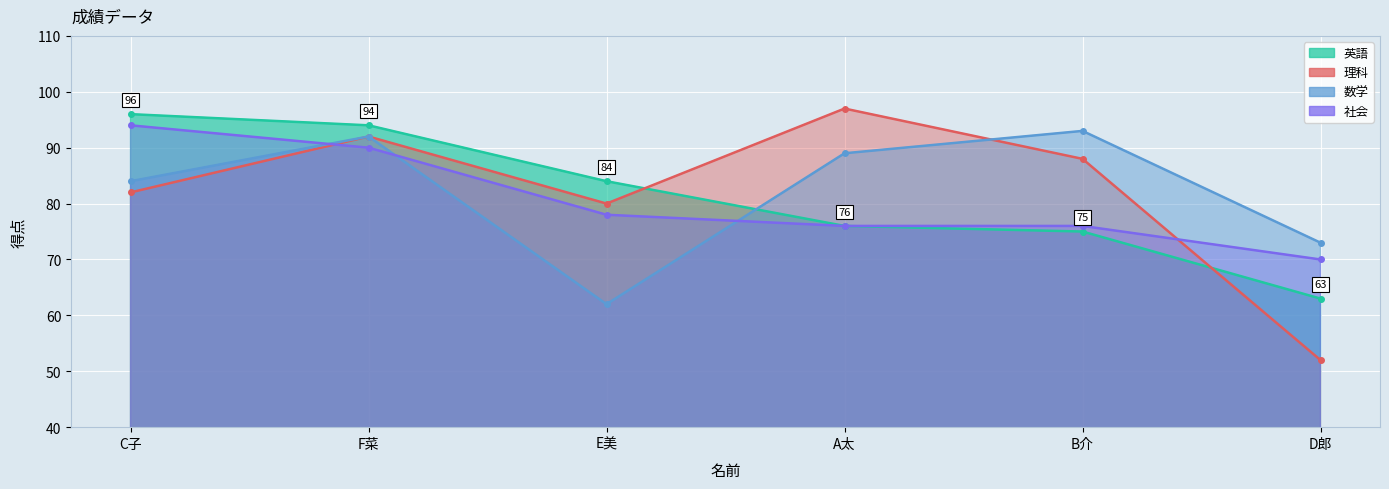

Which has a higher value, E美 or F菜?

F菜